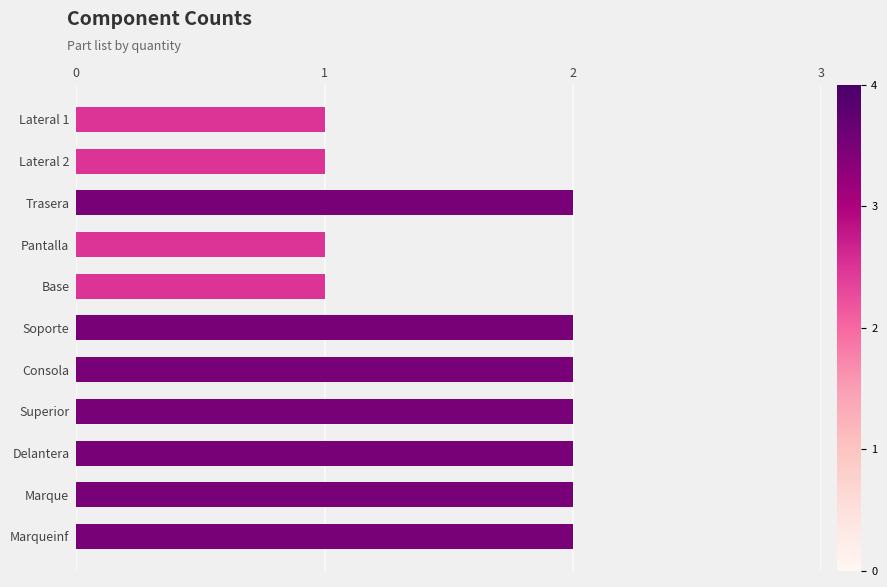

Between Base and Marque, which is larger?

Marque